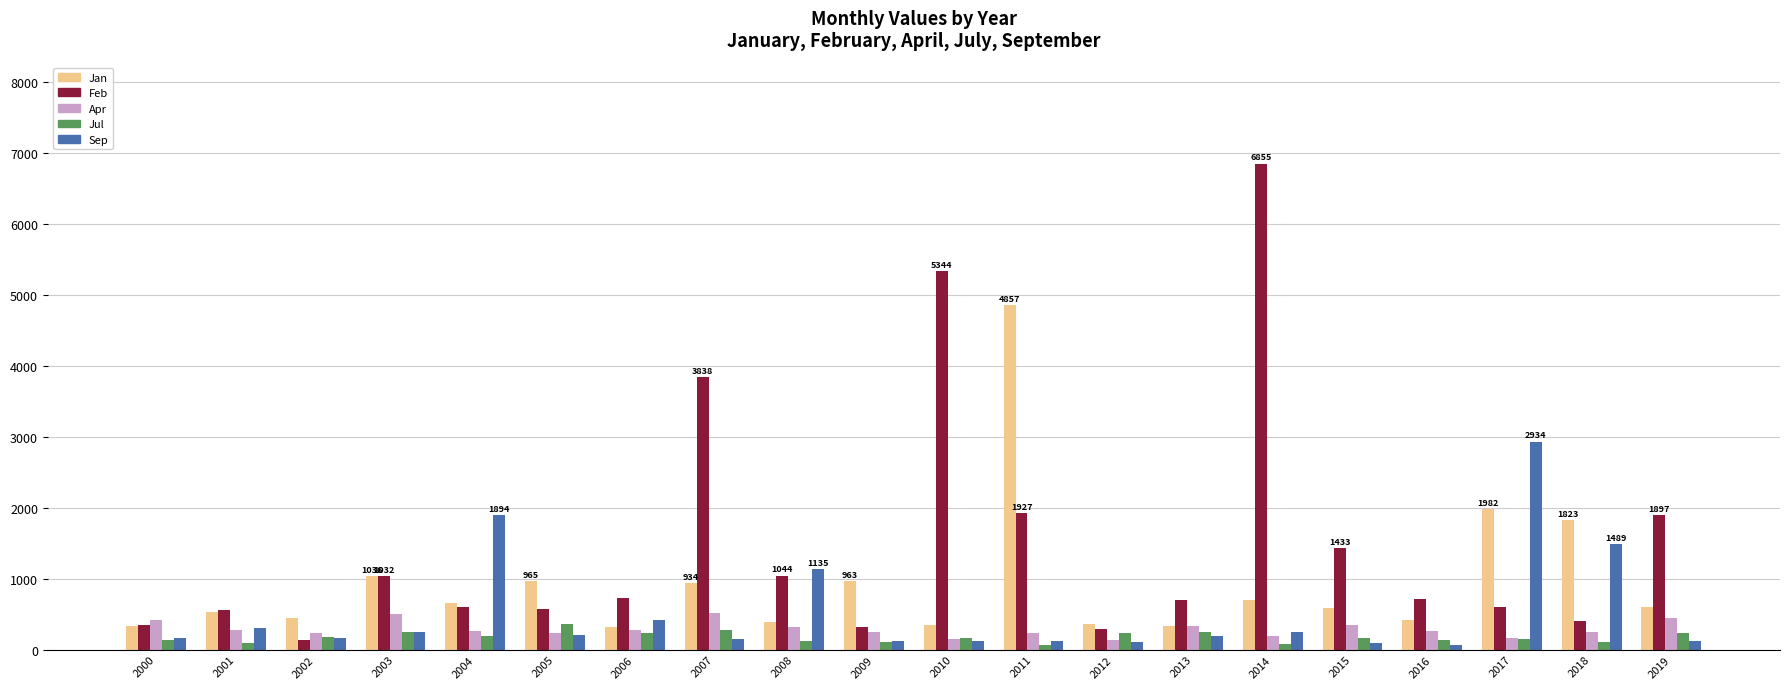

Which series has the largest total across all categories?

Feb